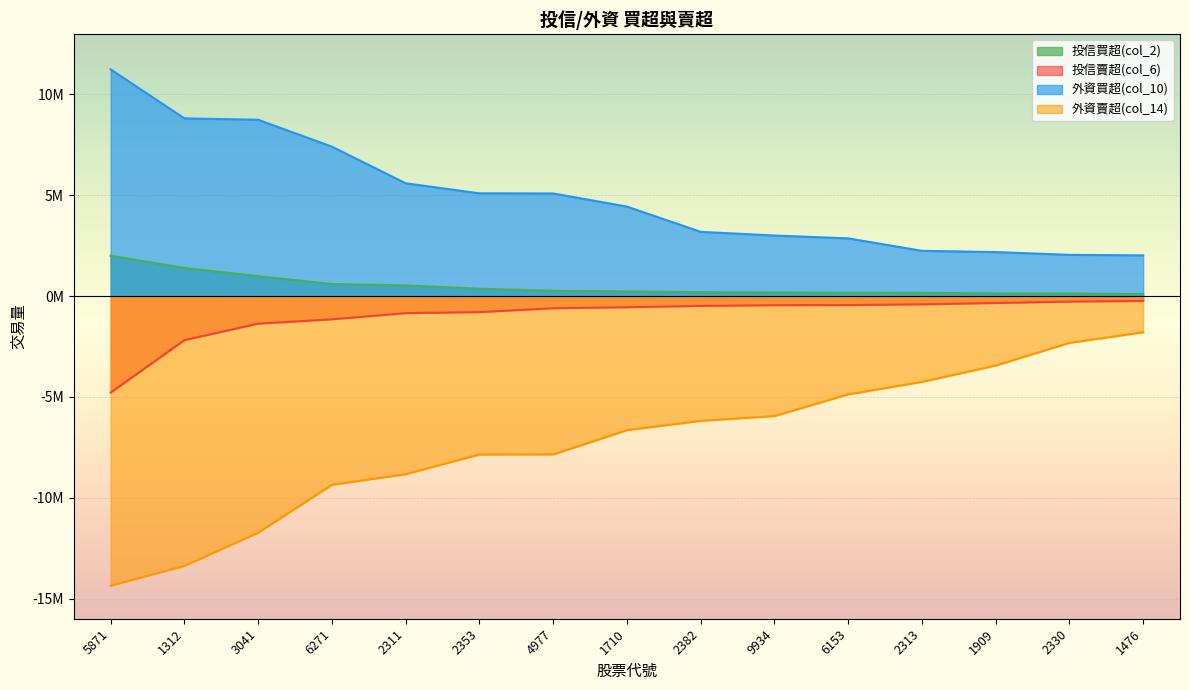

The 投信買超(col_2) series shows 207383 at 1909. True or false?

False